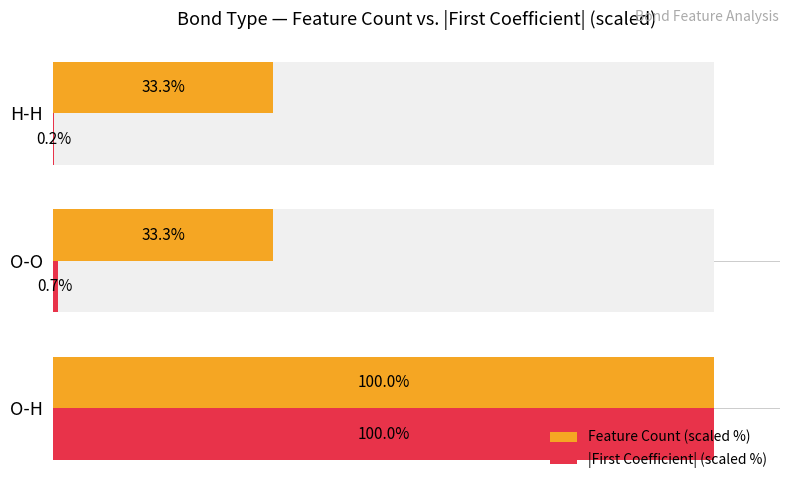

What are all the series names shown in the legend?

Feature Count (scaled %), |First Coefficient| (scaled %)